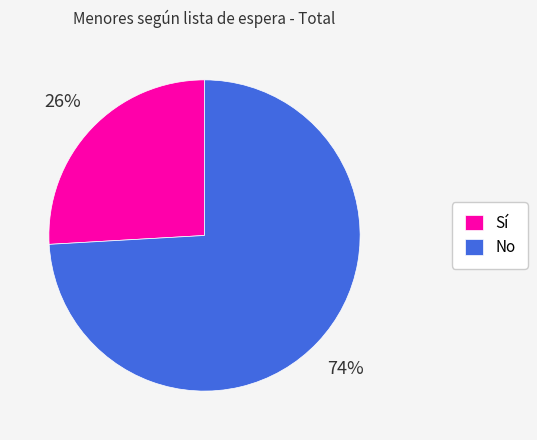

Count the number of slices in the pie.

2